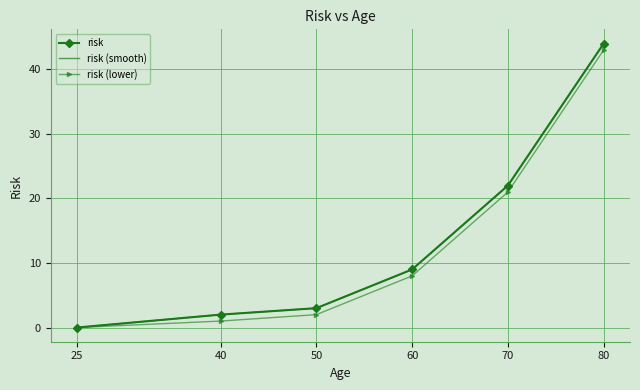

What is the change in value from 60 to 80?

+35